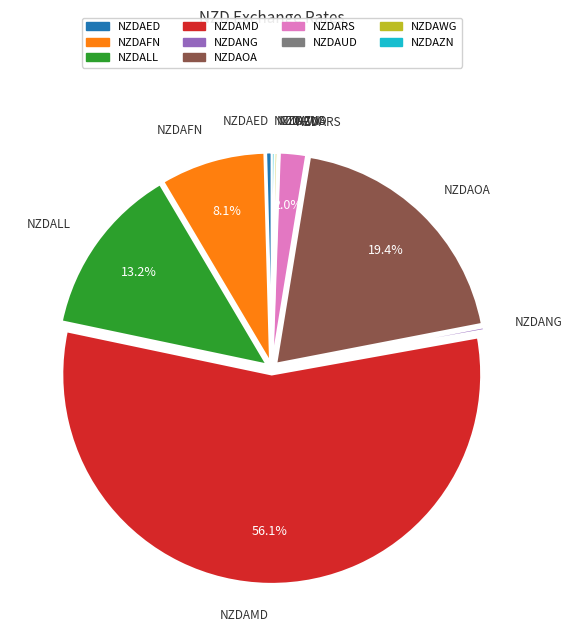

What is the ratio of the value at NZDARS to the value at NZDAED?

4.7